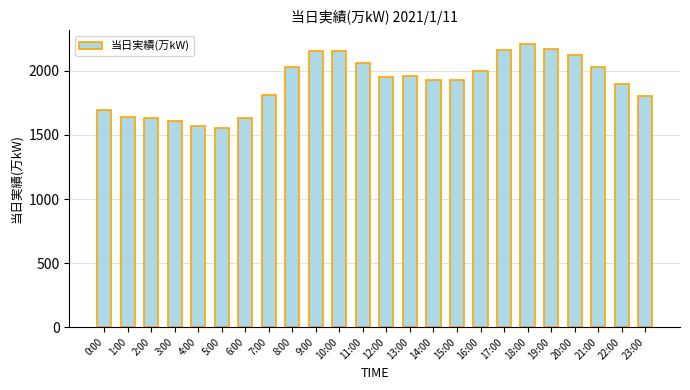

At which category does the chart reach its peak across all series?

18:00